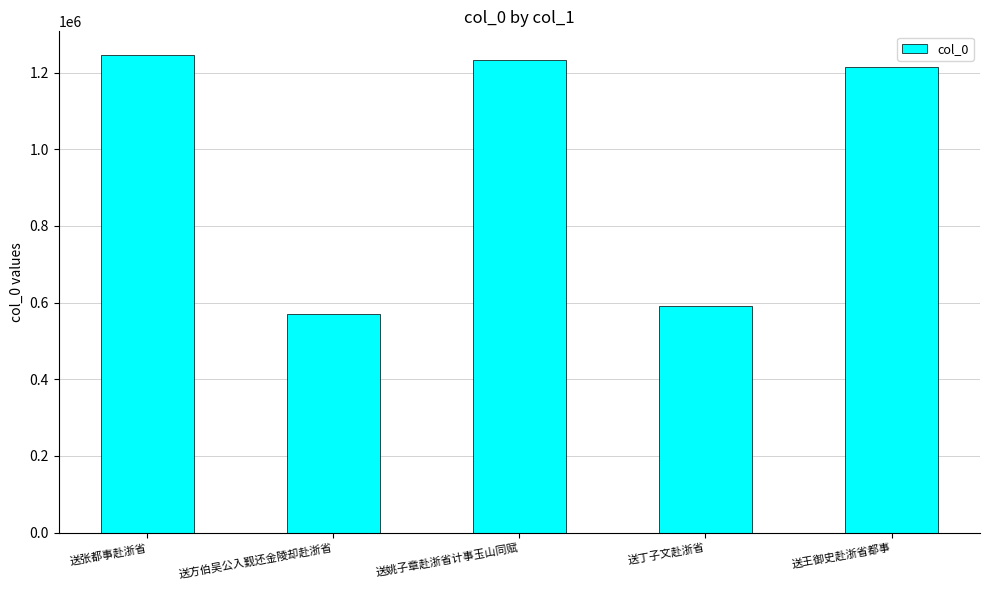

The value at 送王御史赴浙省都事 is 752354. True or false?

False